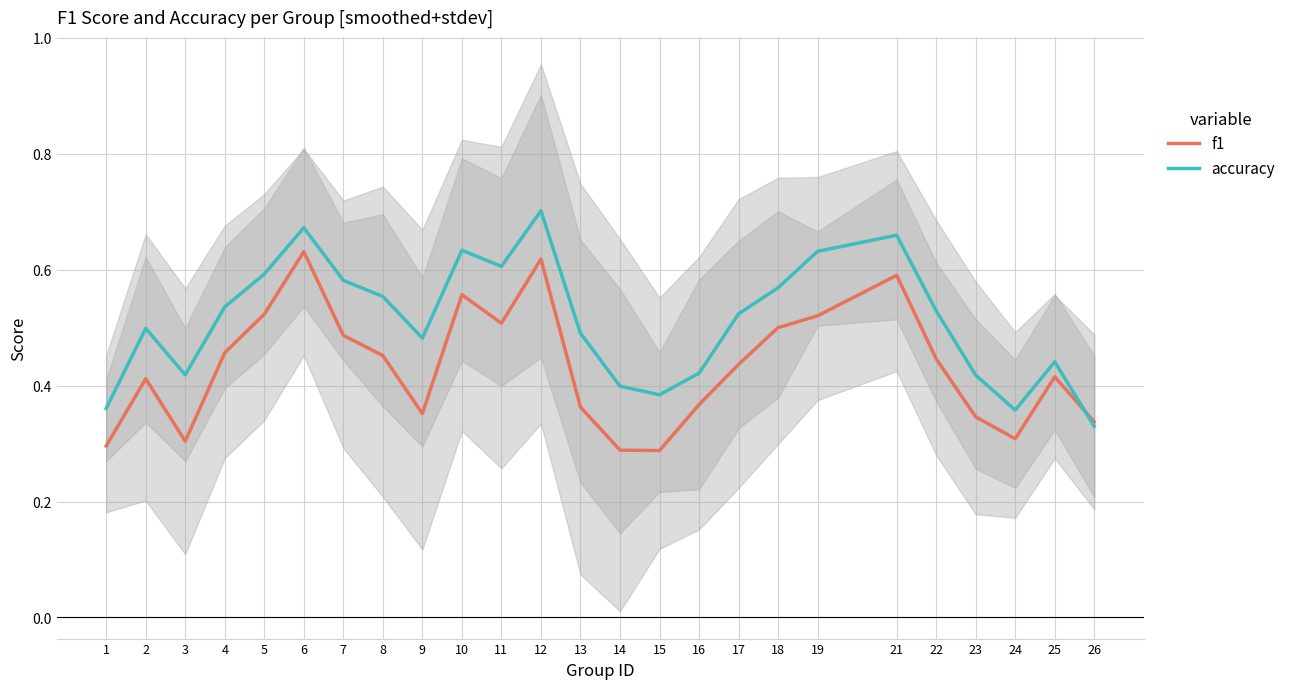

What is the value of the f1 point at the 4th from the left?

0.5